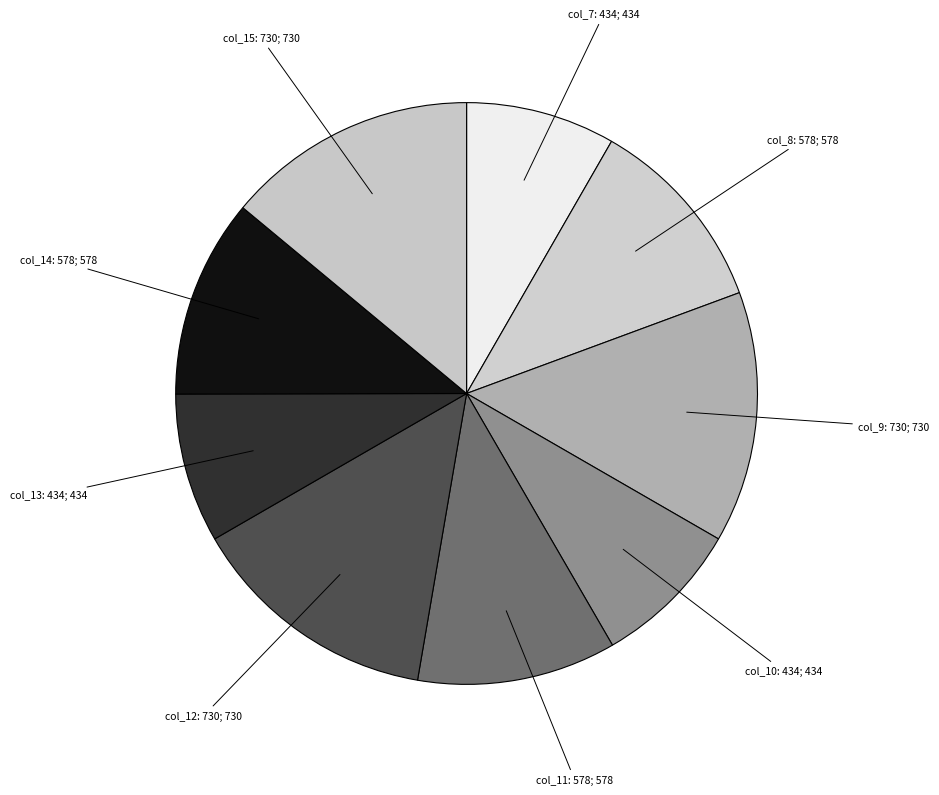

How many segments does this pie chart have?

9